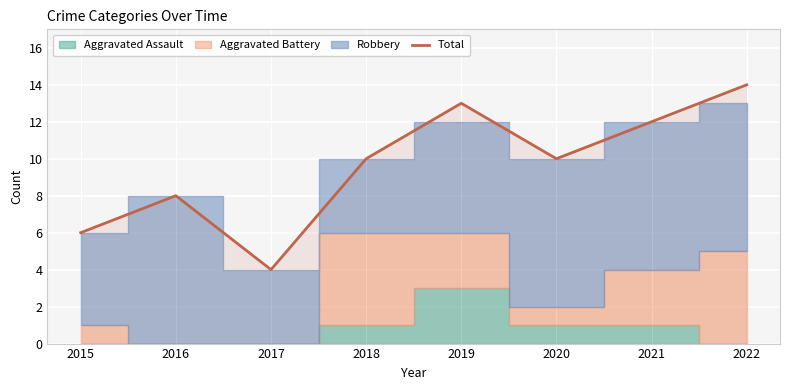

What is the sum of the values at 2017 and 2020?

14